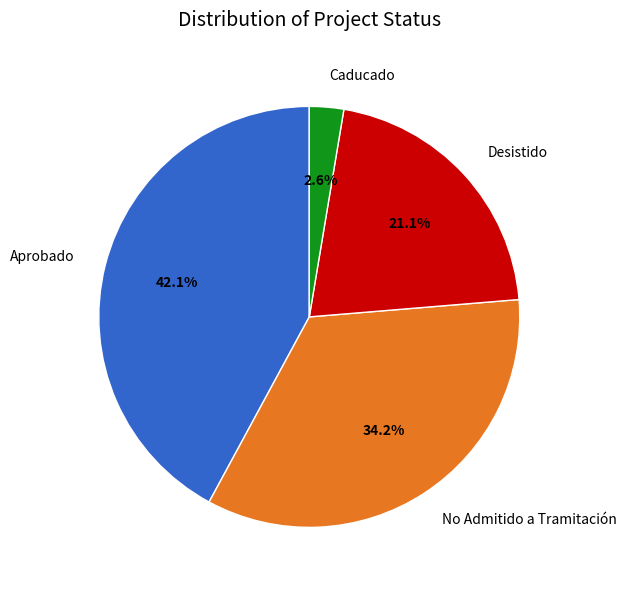

Between Caducado and Aprobado, which is larger?

Aprobado